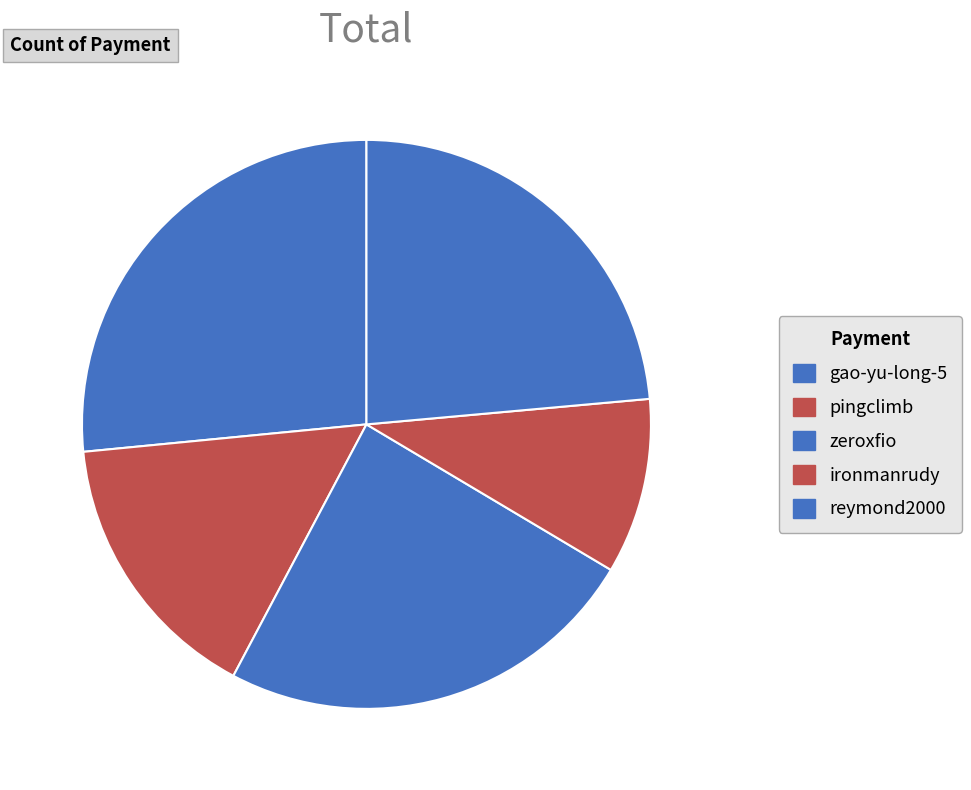

Count the number of slices in the pie.

5